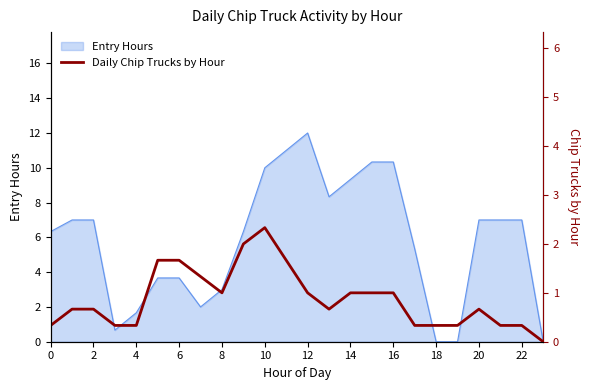

What is the highest value of the Entry Hours series?

12.0